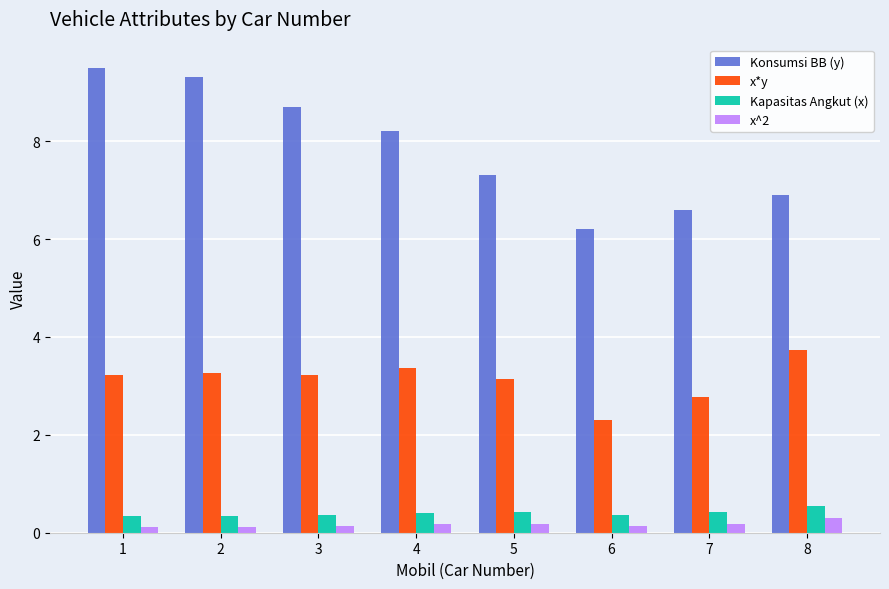

At how many categories does at least one series exceed 0?

8